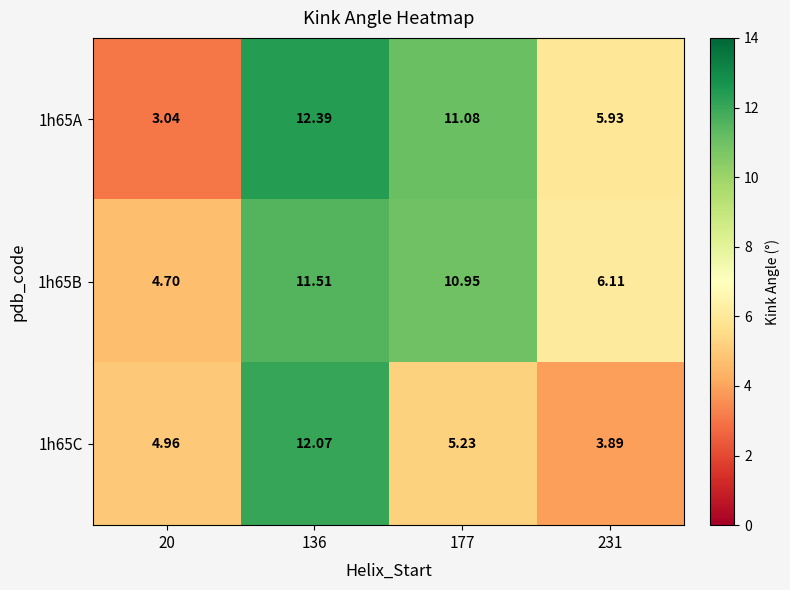

What is the total value across all series at 20?

12.7